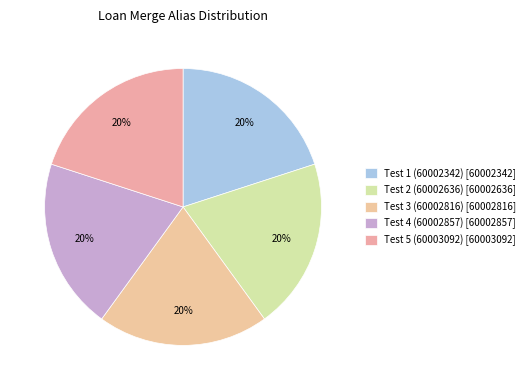

To the nearest percent, what percentage of the pie is Test 1 (60002342)?

20%